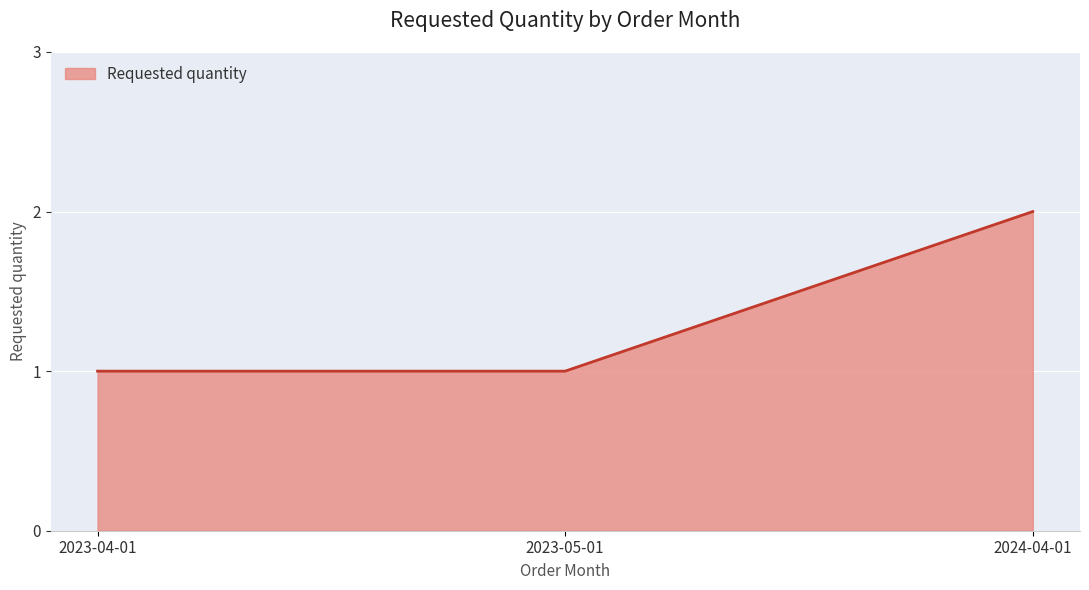

Reading left to right, what are all the values shown in this chart?

2023-04-01=1	2023-05-01=1	2024-04-01=2